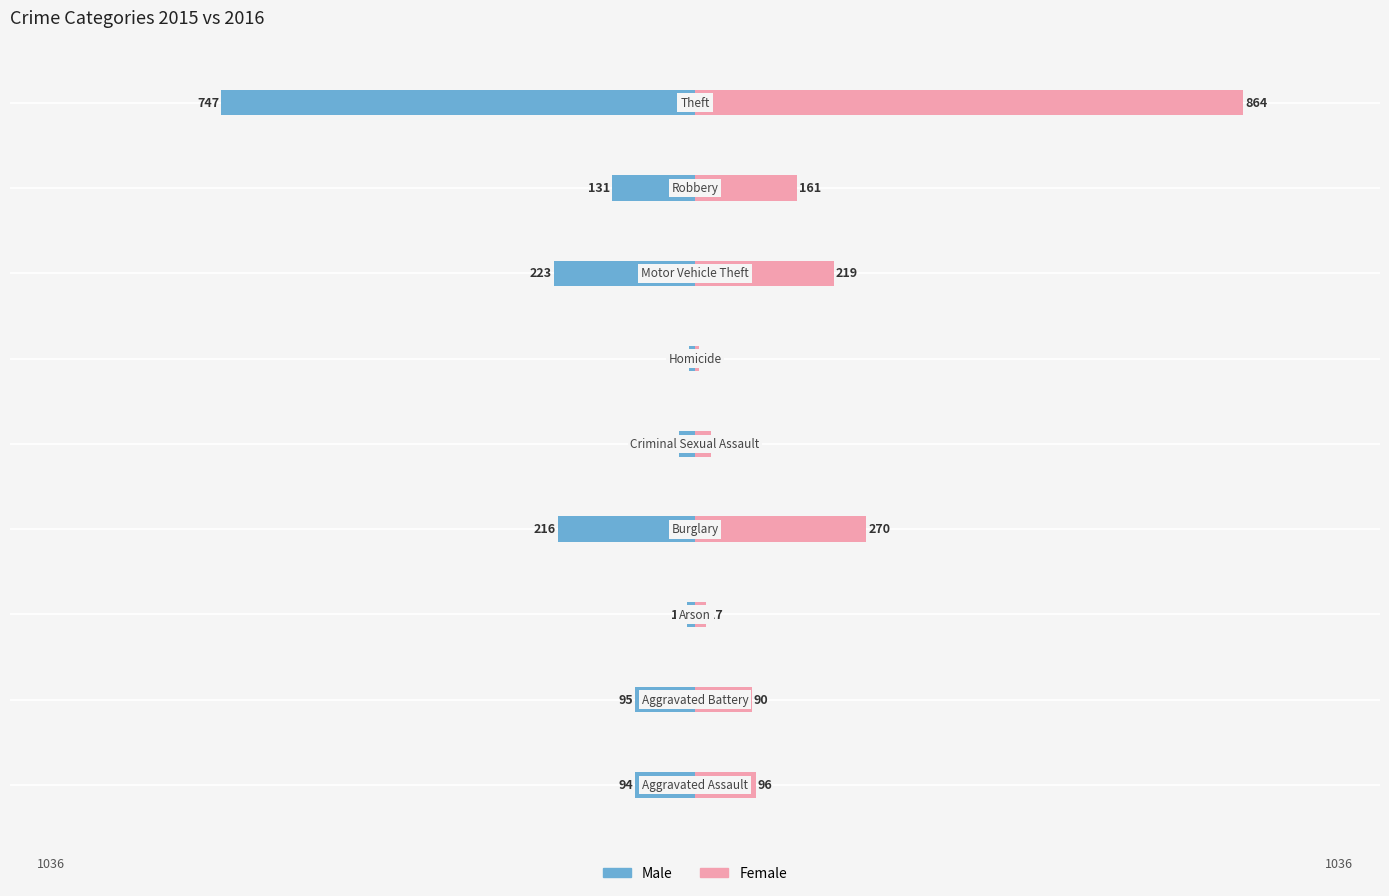

Which series has the widest spread of values?

Female